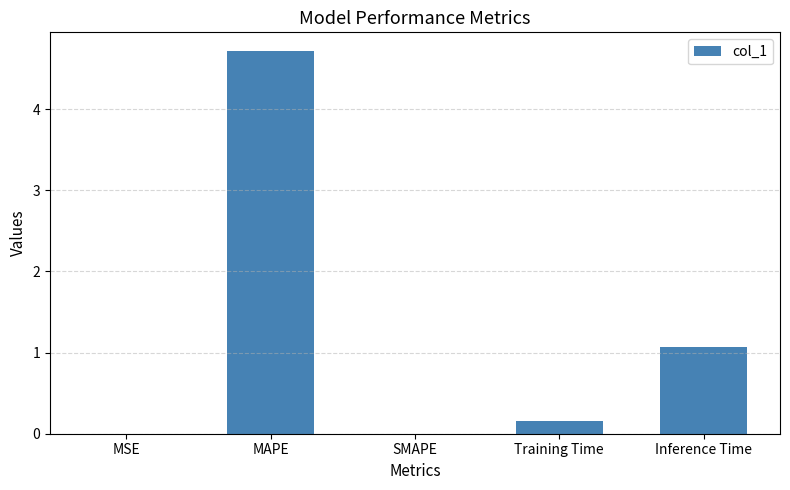

The value at MSE is 0.0. True or false?

True